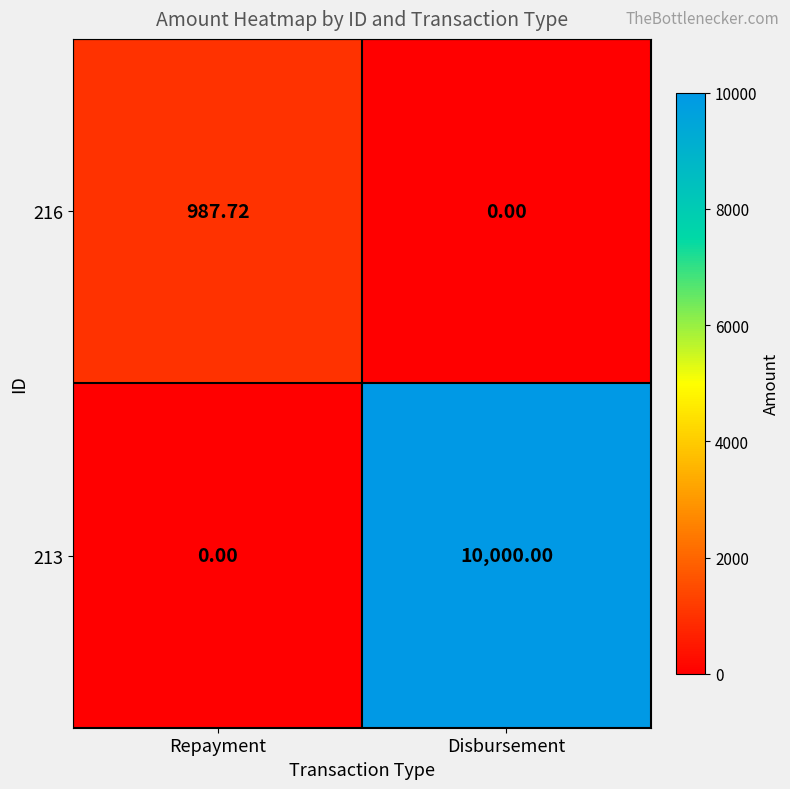

List the labels in order of 213 value, largest first.

Disbursement, Repayment